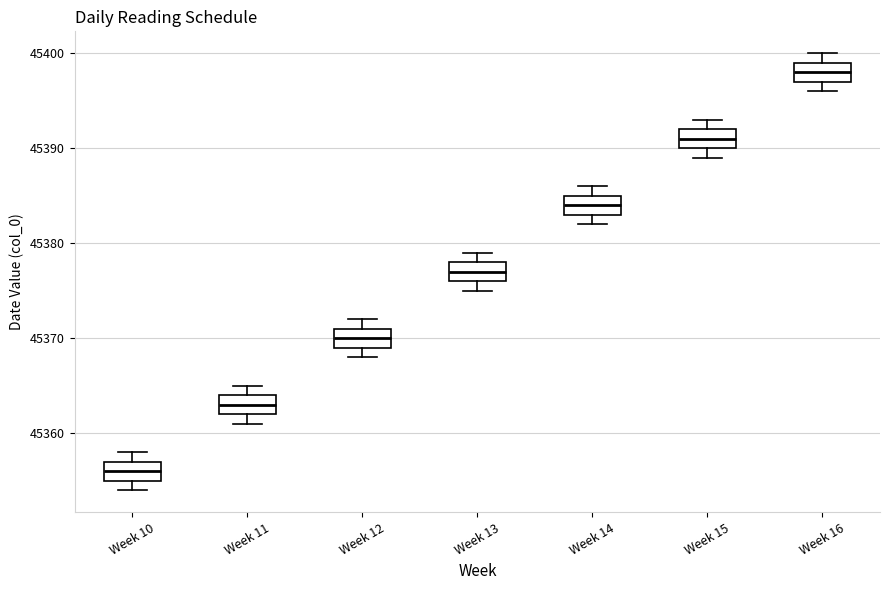

Where is the upper edge of the box for Week 13 on the y-axis? The values are not printed on the chart, so give them approximately, as read against the axis.

45378